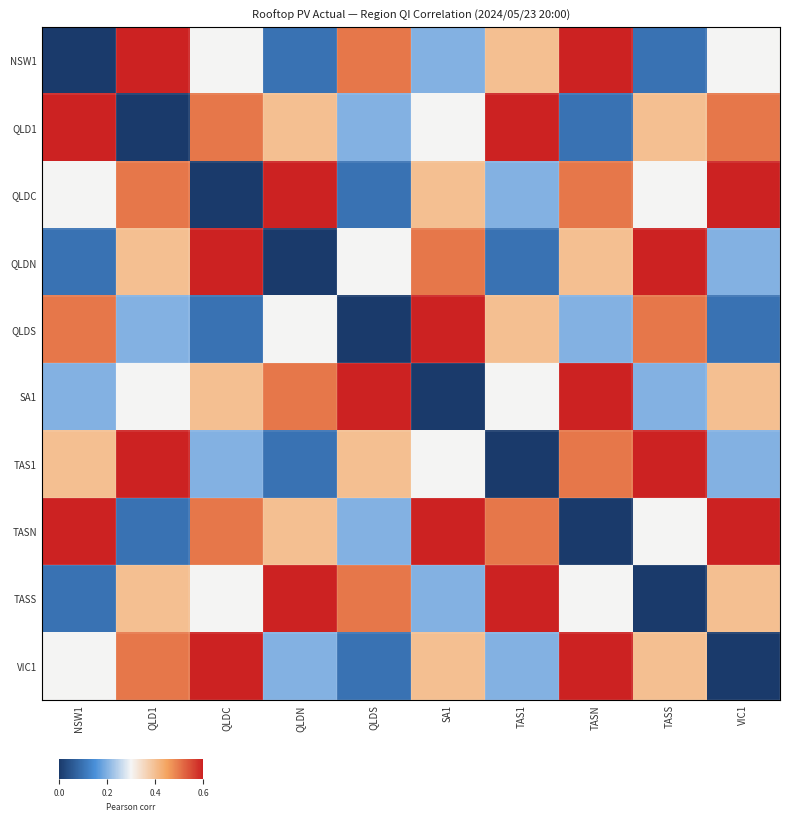

Reading left to right, extract all data points from this chart.

NSW1: NSW1=0.0	QLD1=0.6	QLDC=0.3	QLDN=0.1	QLDS=0.5	SA1=0.2	TAS1=0.4	TASN=0.6	TASS=0.1	VIC1=0.3
QLD1: NSW1=0.6	QLD1=0.0	QLDC=0.5	QLDN=0.4	QLDS=0.2	SA1=0.3	TAS1=0.6	TASN=0.1	TASS=0.4	VIC1=0.5
QLDC: NSW1=0.3	QLD1=0.5	QLDC=0.0	QLDN=0.6	QLDS=0.1	SA1=0.4	TAS1=0.2	TASN=0.5	TASS=0.3	VIC1=0.6
QLDN: NSW1=0.1	QLD1=0.4	QLDC=0.6	QLDN=0.0	QLDS=0.3	SA1=0.5	TAS1=0.1	TASN=0.4	TASS=0.6	VIC1=0.2
QLDS: NSW1=0.5	QLD1=0.2	QLDC=0.1	QLDN=0.3	QLDS=0.0	SA1=0.6	TAS1=0.4	TASN=0.2	TASS=0.5	VIC1=0.1
SA1: NSW1=0.2	QLD1=0.3	QLDC=0.4	QLDN=0.5	QLDS=0.6	SA1=0.0	TAS1=0.3	TASN=0.6	TASS=0.2	VIC1=0.4
TAS1: NSW1=0.4	QLD1=0.6	QLDC=0.2	QLDN=0.1	QLDS=0.4	SA1=0.3	TAS1=0.0	TASN=0.5	TASS=0.6	VIC1=0.2
TASN: NSW1=0.6	QLD1=0.1	QLDC=0.5	QLDN=0.4	QLDS=0.2	SA1=0.6	TAS1=0.5	TASN=0.0	TASS=0.3	VIC1=0.6
TASS: NSW1=0.1	QLD1=0.4	QLDC=0.3	QLDN=0.6	QLDS=0.5	SA1=0.2	TAS1=0.6	TASN=0.3	TASS=0.0	VIC1=0.4
VIC1: NSW1=0.3	QLD1=0.5	QLDC=0.6	QLDN=0.2	QLDS=0.1	SA1=0.4	TAS1=0.2	TASN=0.6	TASS=0.4	VIC1=0.0